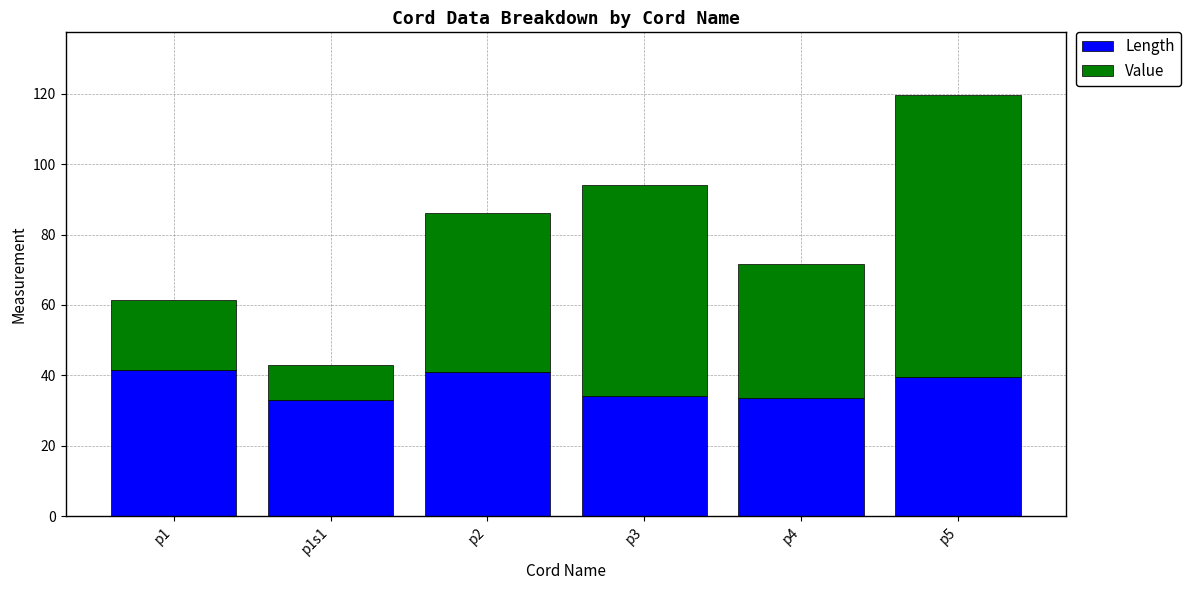

Read the Length value at p5.

39.5